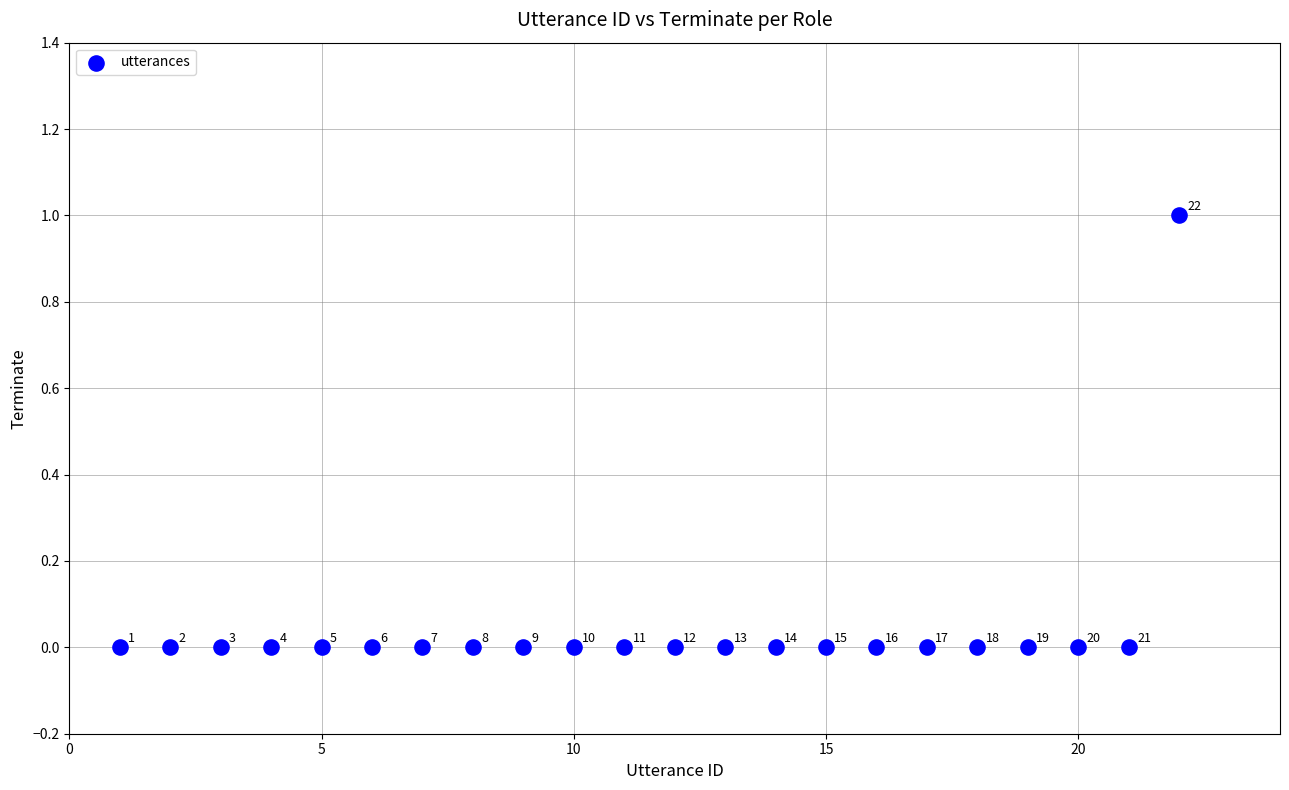

What is the range of X values (max minus min)?

21